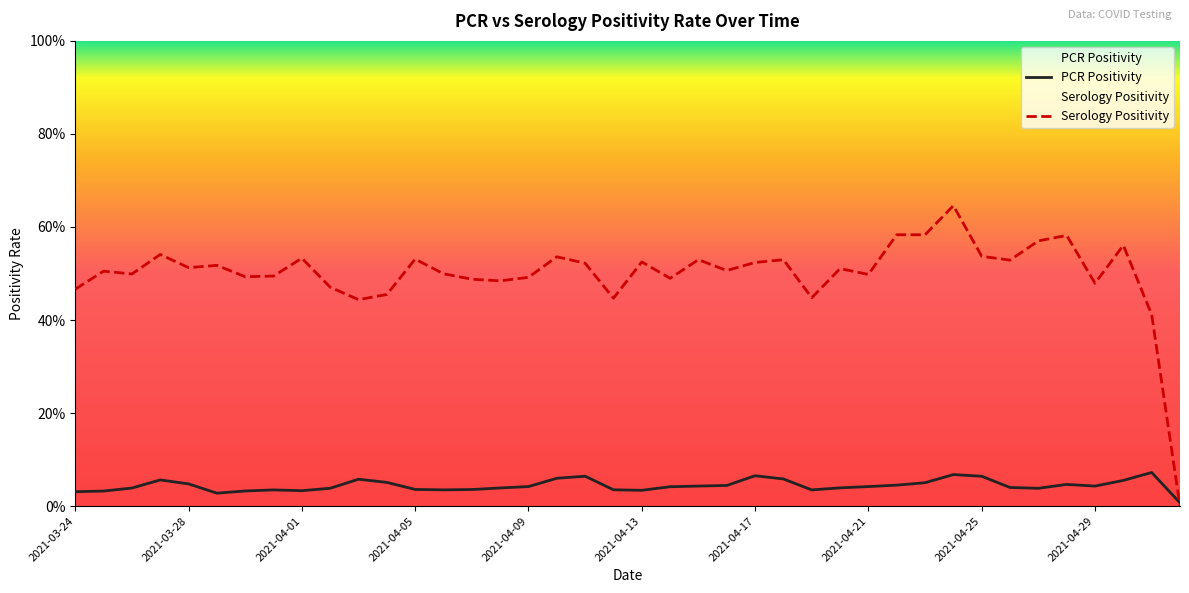

At how many categories does at least one series exceed 0?

40